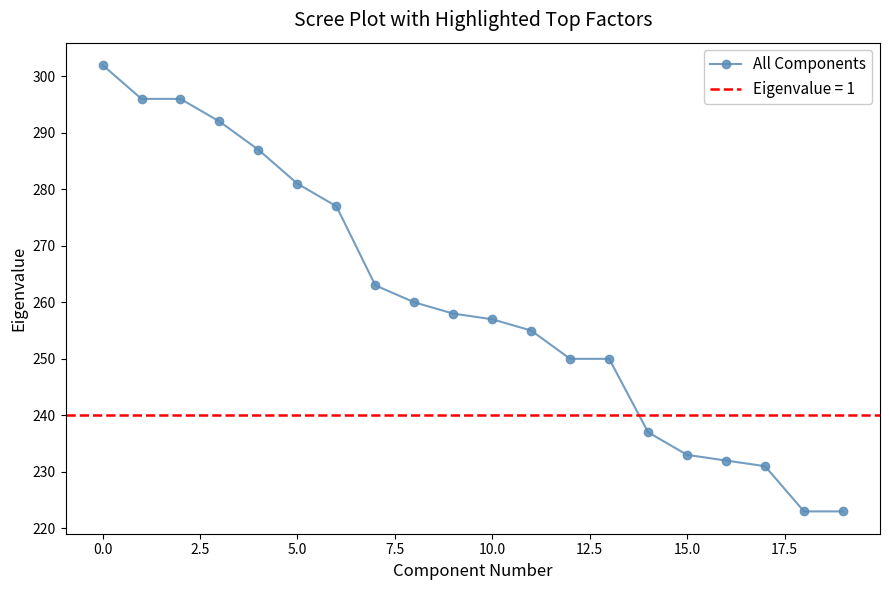

What is the minimum value shown in the chart?

223